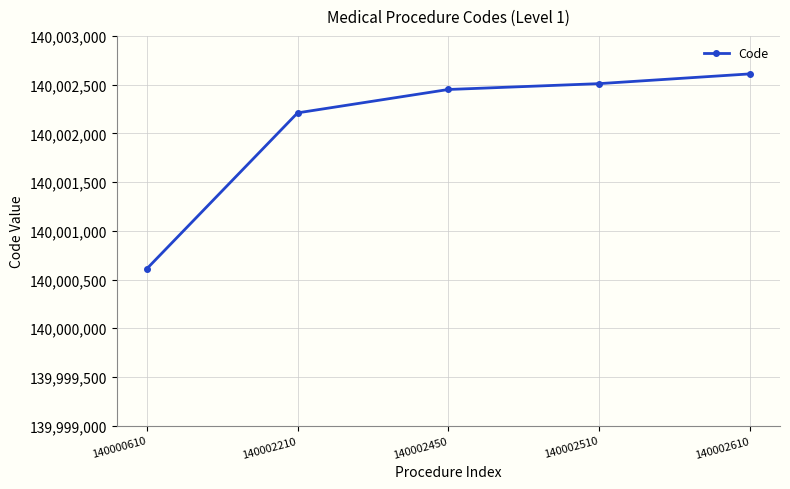

Approximately how many times larger is the value at 140002450 compared to 140002210?

1.0